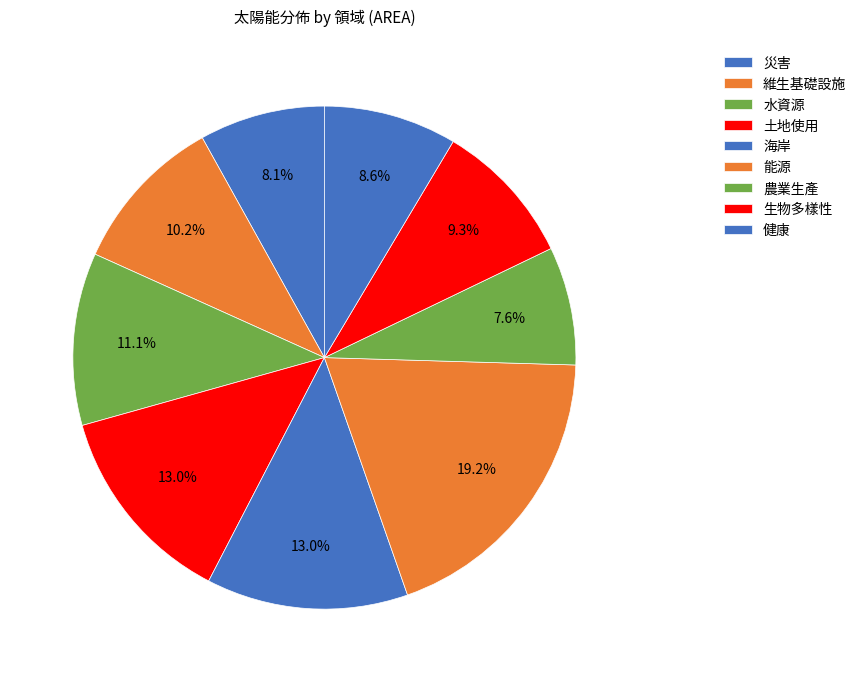

Count the number of slices in the pie.

9